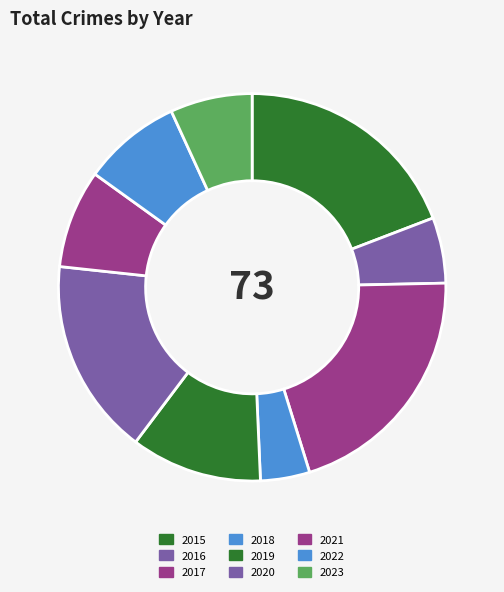

Count the number of slices in the pie.

9